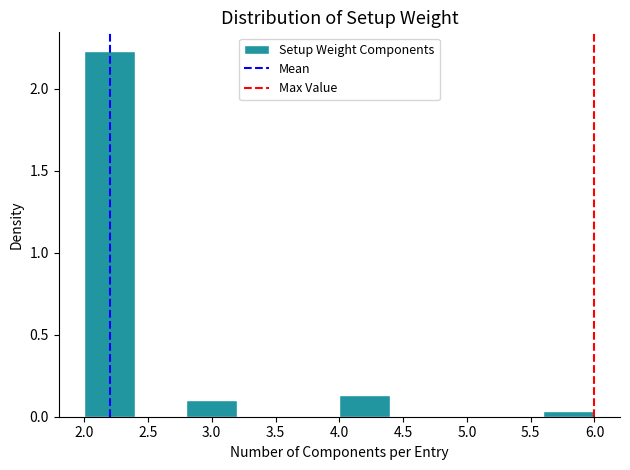

How tall is the bar that spans 2.0 to 2.4 on the x-axis? The values are not printed on the chart, so give them approximately, as read against the axis.

2.25